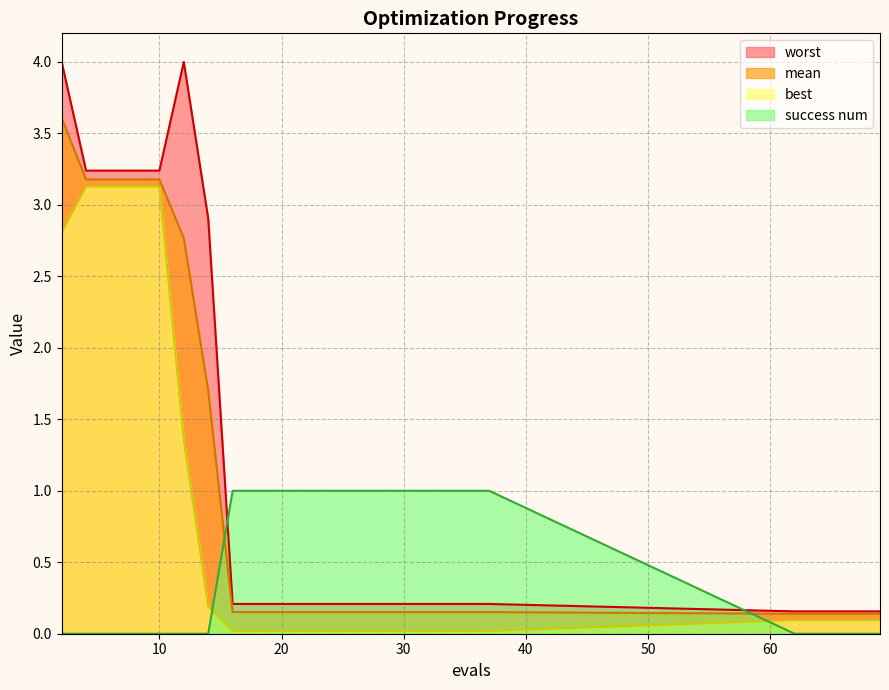

Between 33 and 62, which series saw the biggest shift?

success num